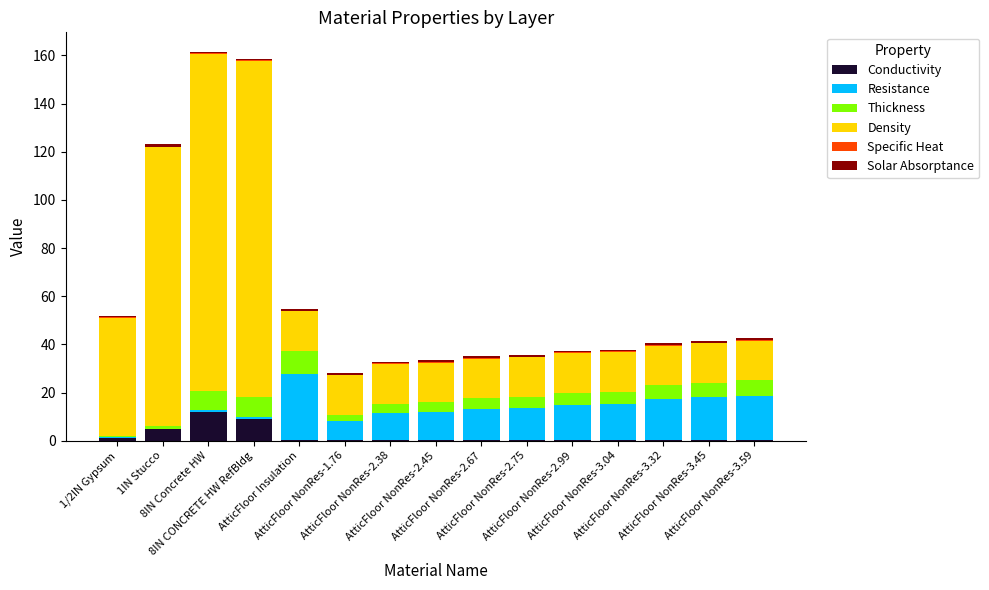

What is the maximum value for Conductivity?

12.0